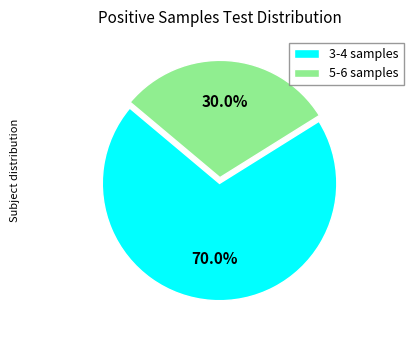

What percentage is NOT represented by 5-6 samples?

70.0%